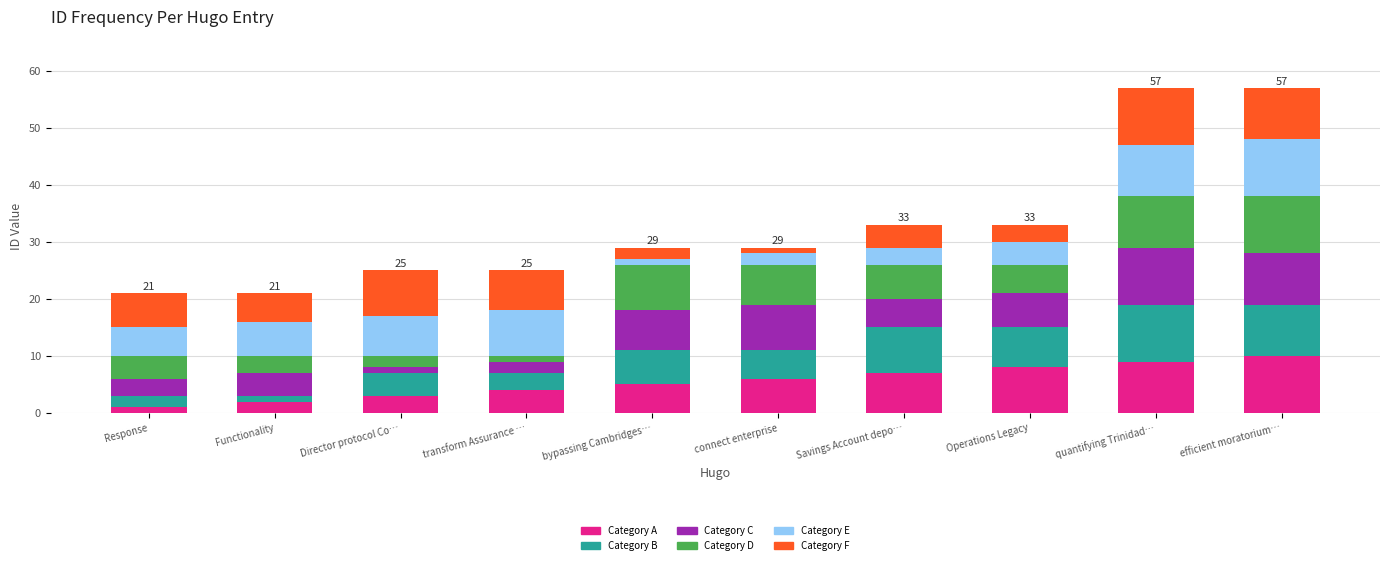

What is the maximum value for Category A?

10